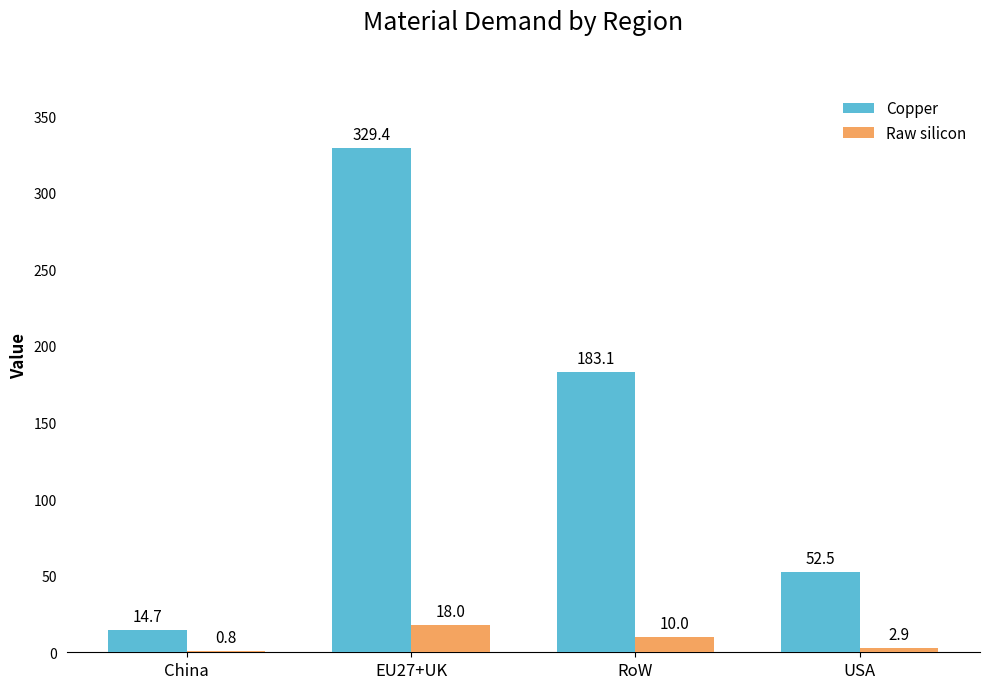

What is the sum of all Raw silicon values?

31.7